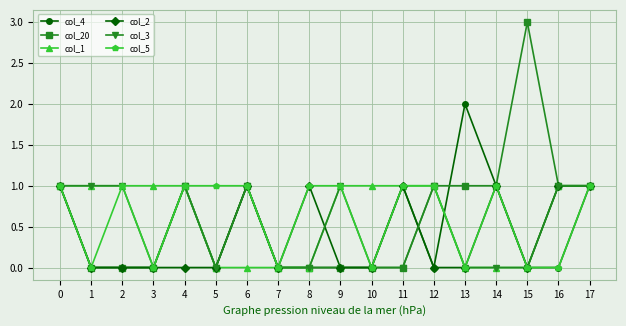

What is the spread (max minus min) of values at 15?

3